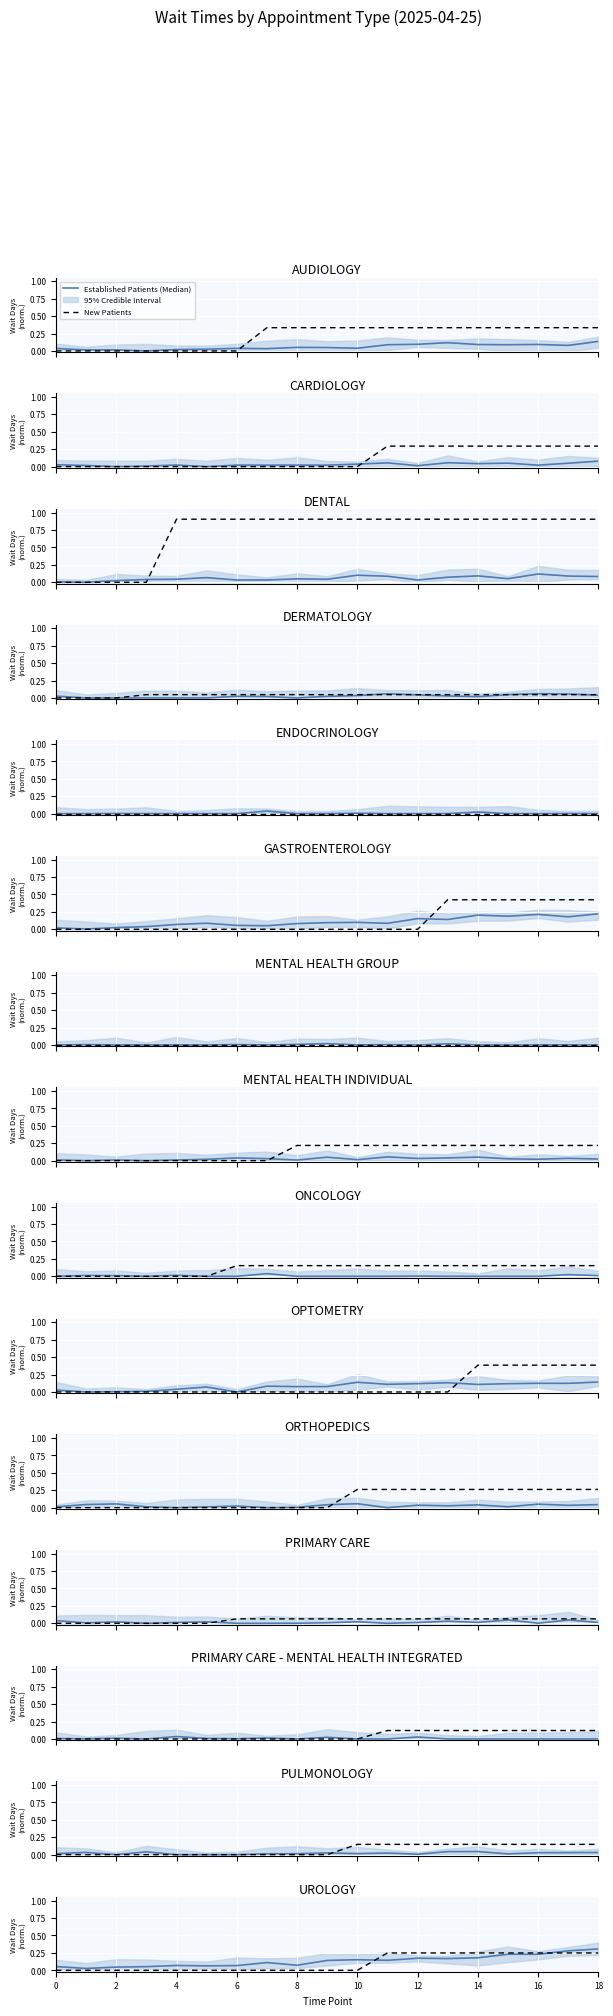

At how many categories does at least one series exceed 0?

19